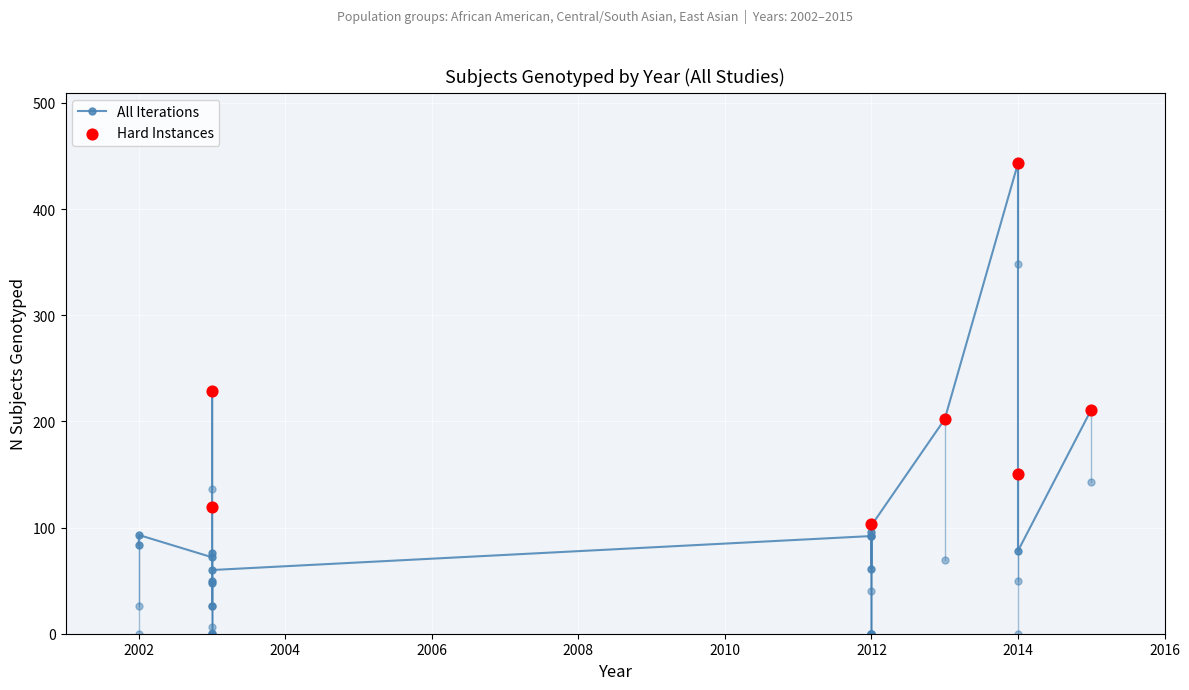

What is the total value across all series at 15?

204